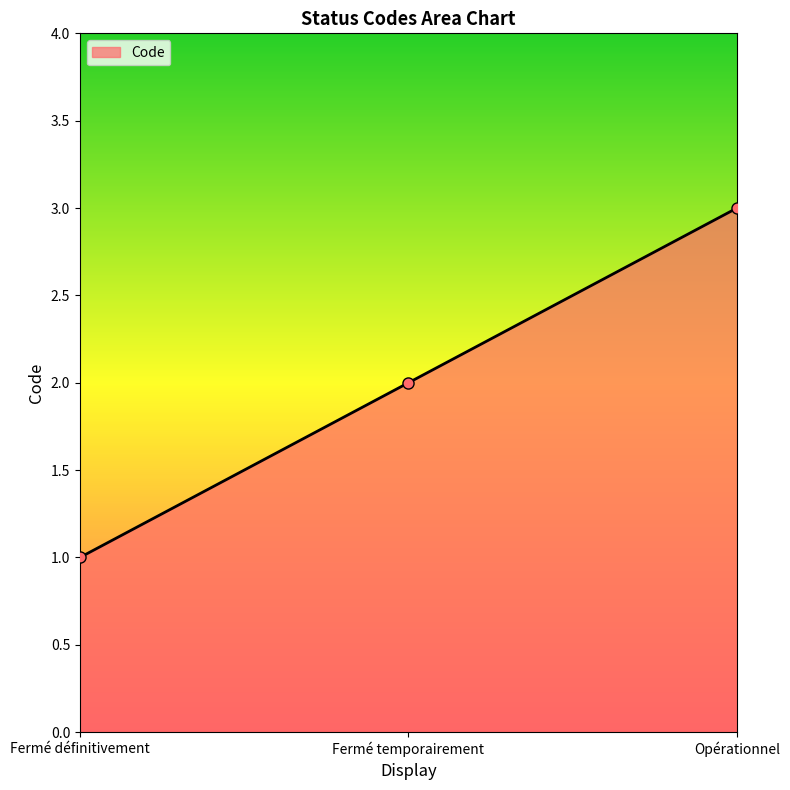

What is the label of the 1st point from the right?

Opérationnel